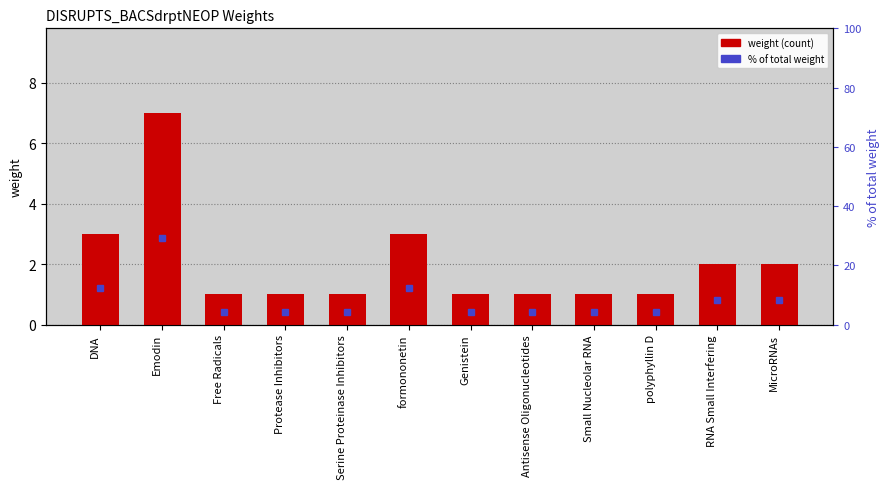

Reading left to right, extract all data points from this chart.

weight: 3.0	7.0	1.0	1.0	1.0	3.0	1.0	1.0	1.0	1.0	2.0	2.0
% of total: 12.5	29.2	4.2	4.2	4.2	12.5	4.2	4.2	4.2	4.2	8.3	8.3